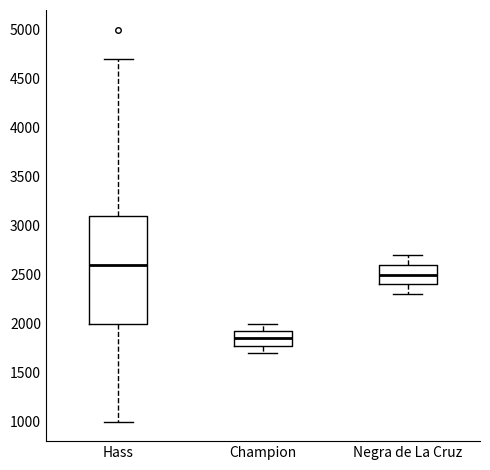

Where does the median line of the box for Hass sit on the y-axis? The values are not printed on the chart, so give them approximately, as read against the axis.

2600